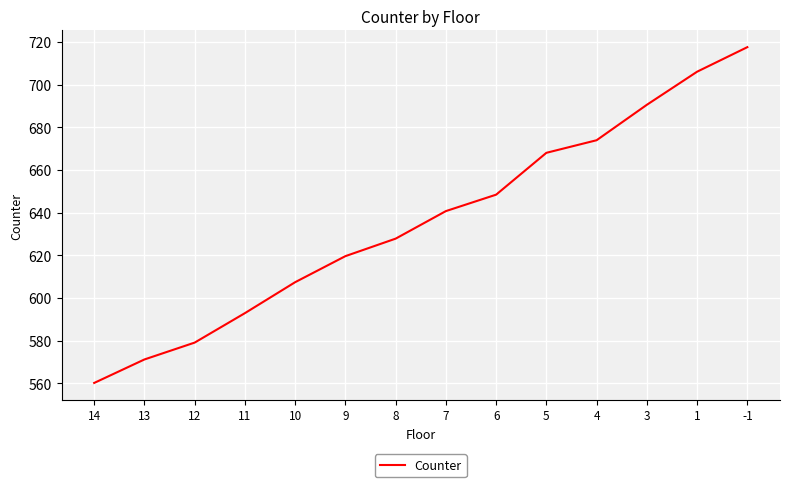

Does the chart have visible grid lines?

Yes